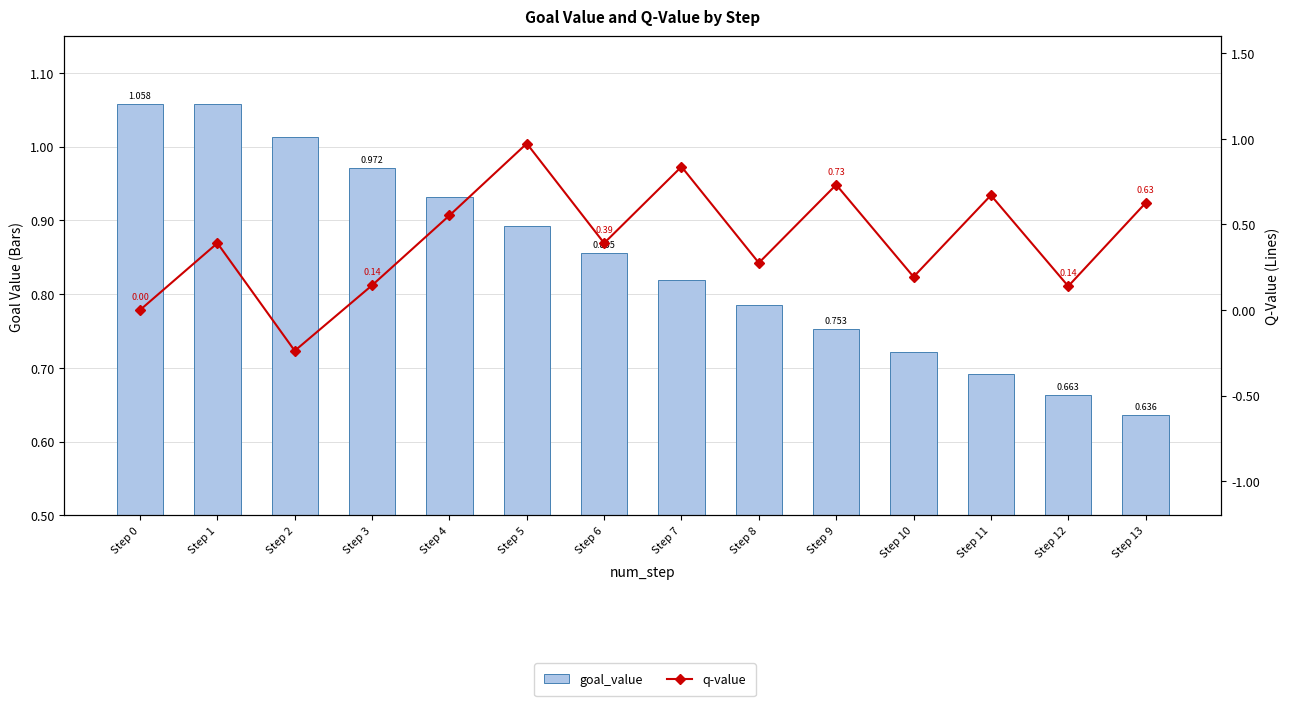

What is the average value of the q-value series?

0.4